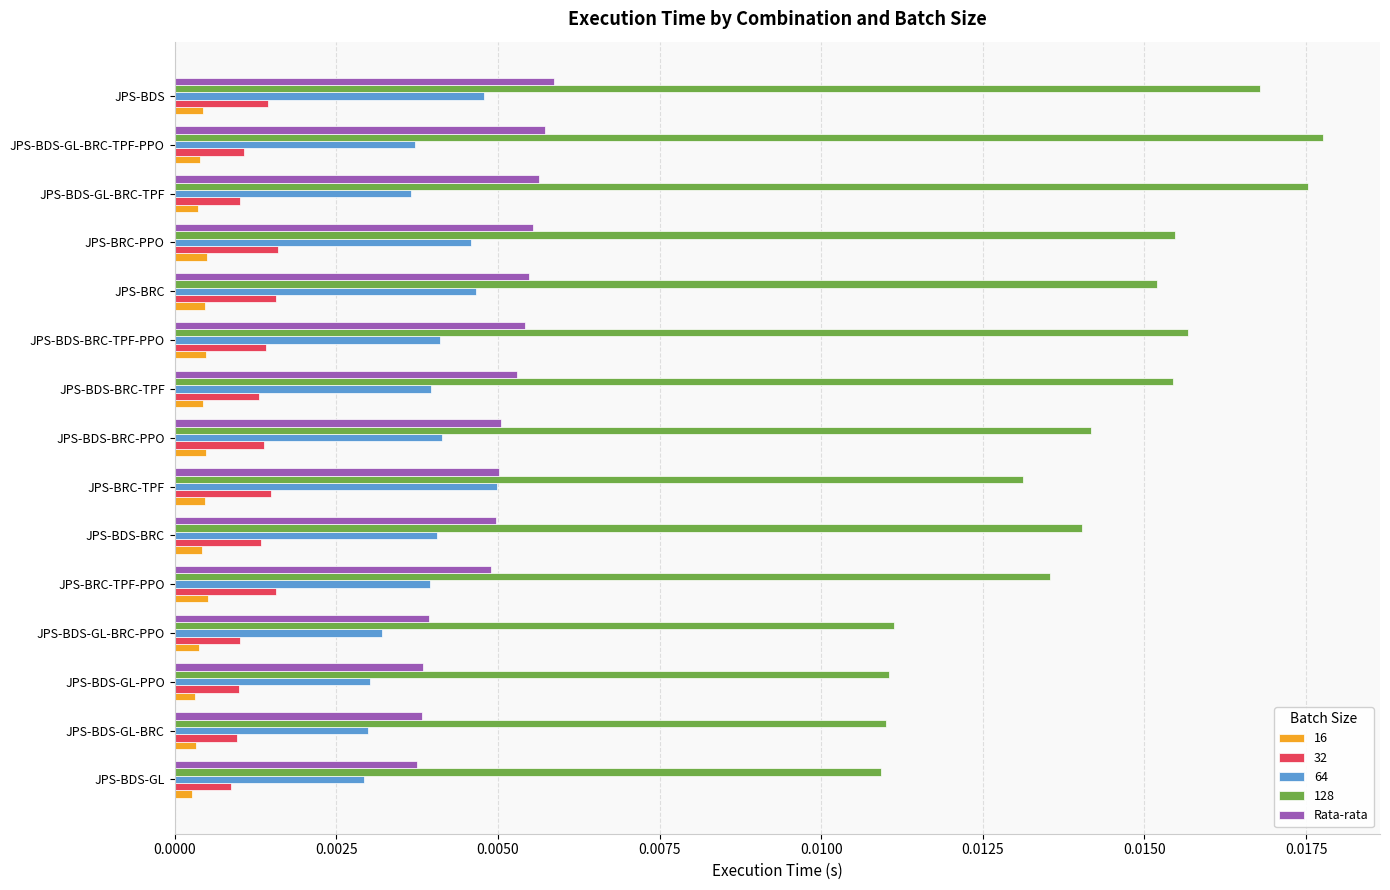

Rank the series by their maximum value, from highest to lowest.

128, Rata-rata, 64, 32, 16